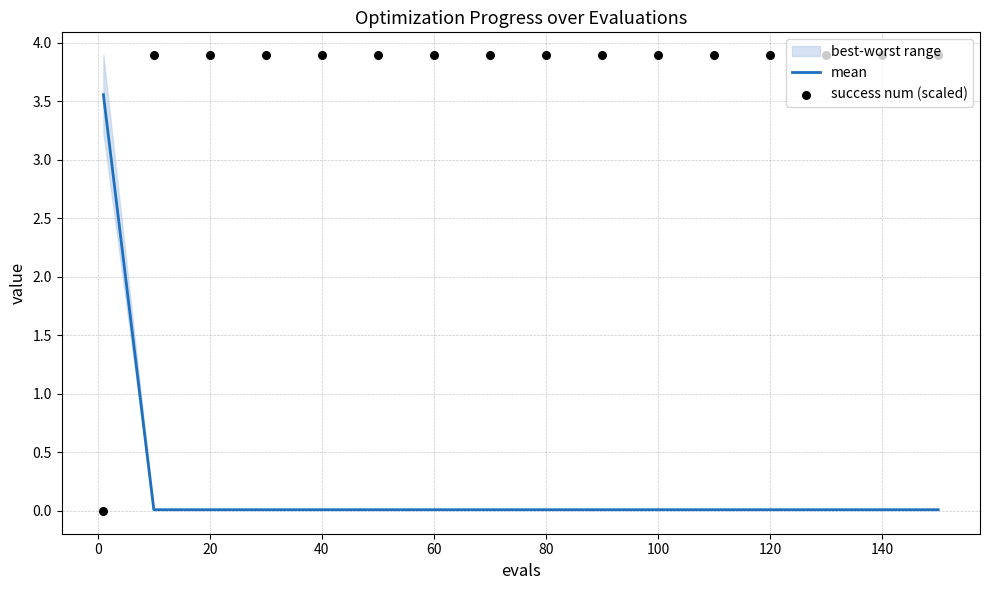

Which series contains the lowest Y value?

success num (scaled)